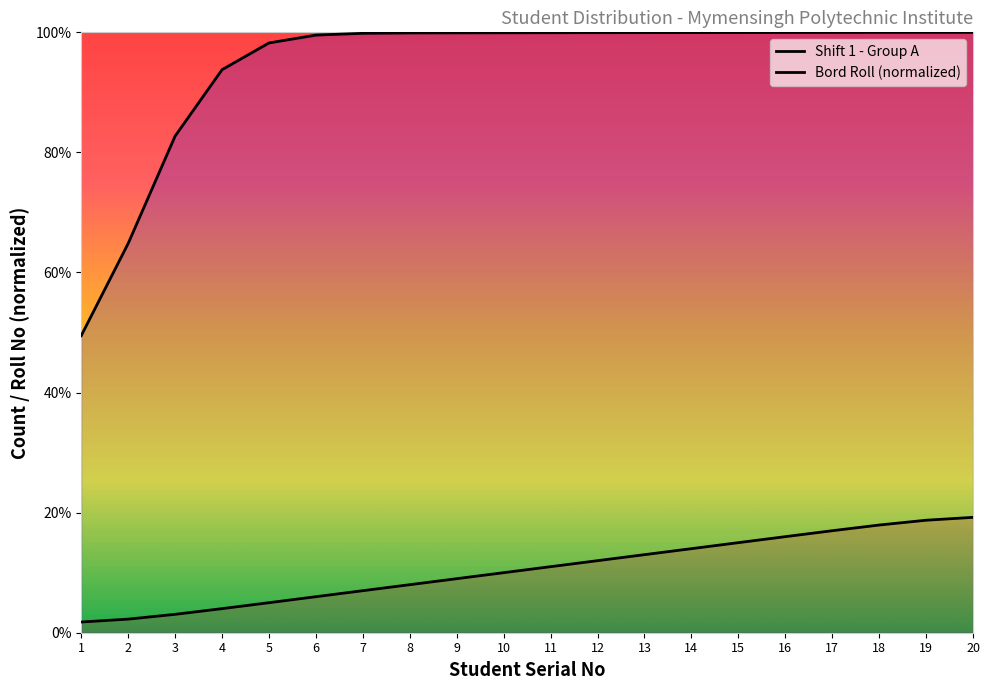

At which label does Bord Roll (normalized) first exceed 99?

6